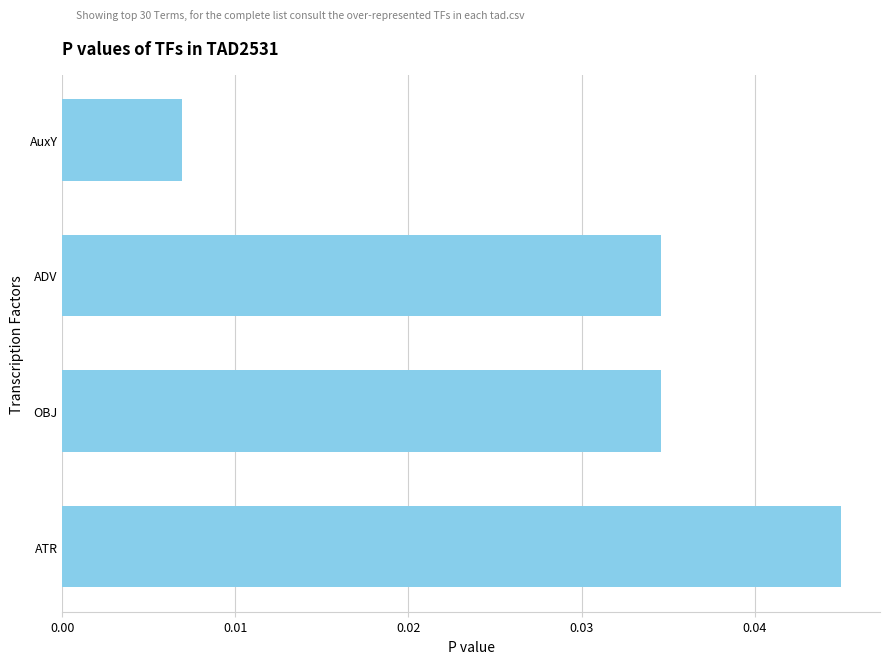

Is it true that the value at ATR is 0.1?

False